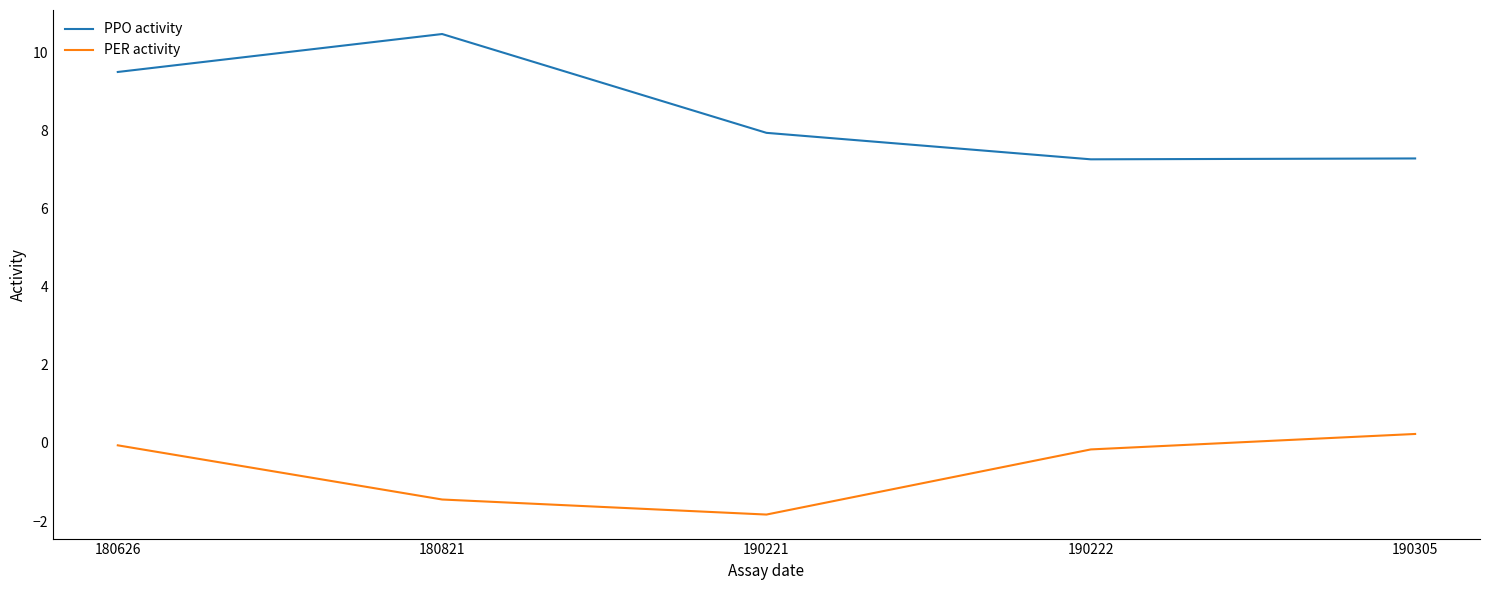

At which label does PER activity first exceed 0?

190305